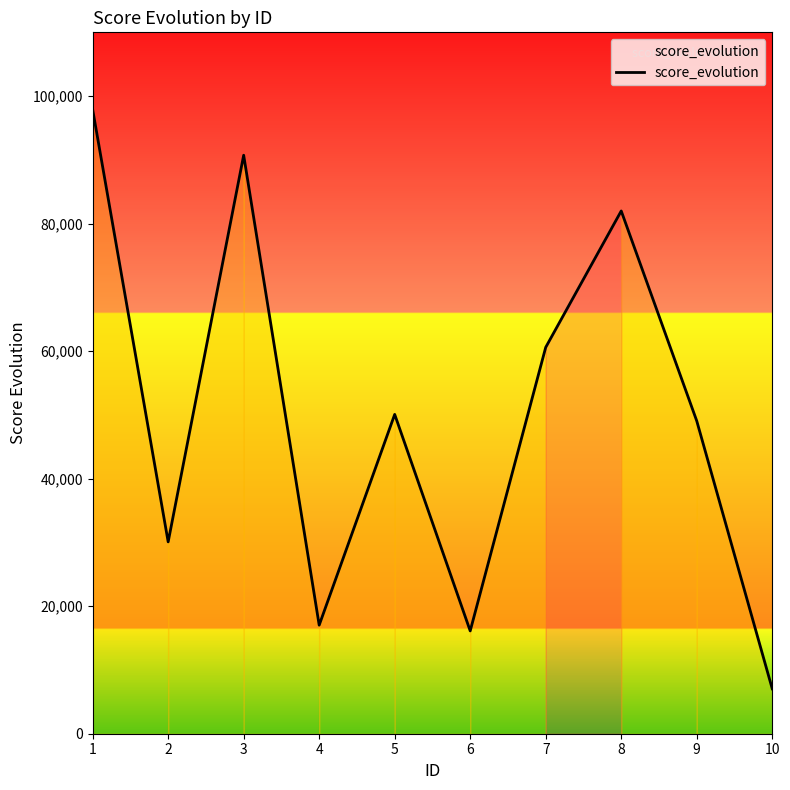

How many interior local valleys (lower than both neighbors) does the data have?

3